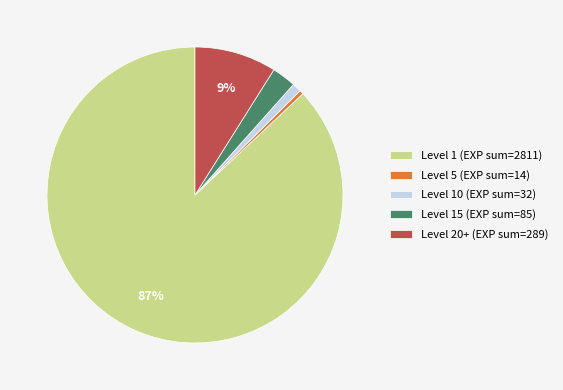

To the nearest percent, what is the combined percentage of Level 5 (EXP sum=14) and Level 20+ (EXP sum=289)?

9%